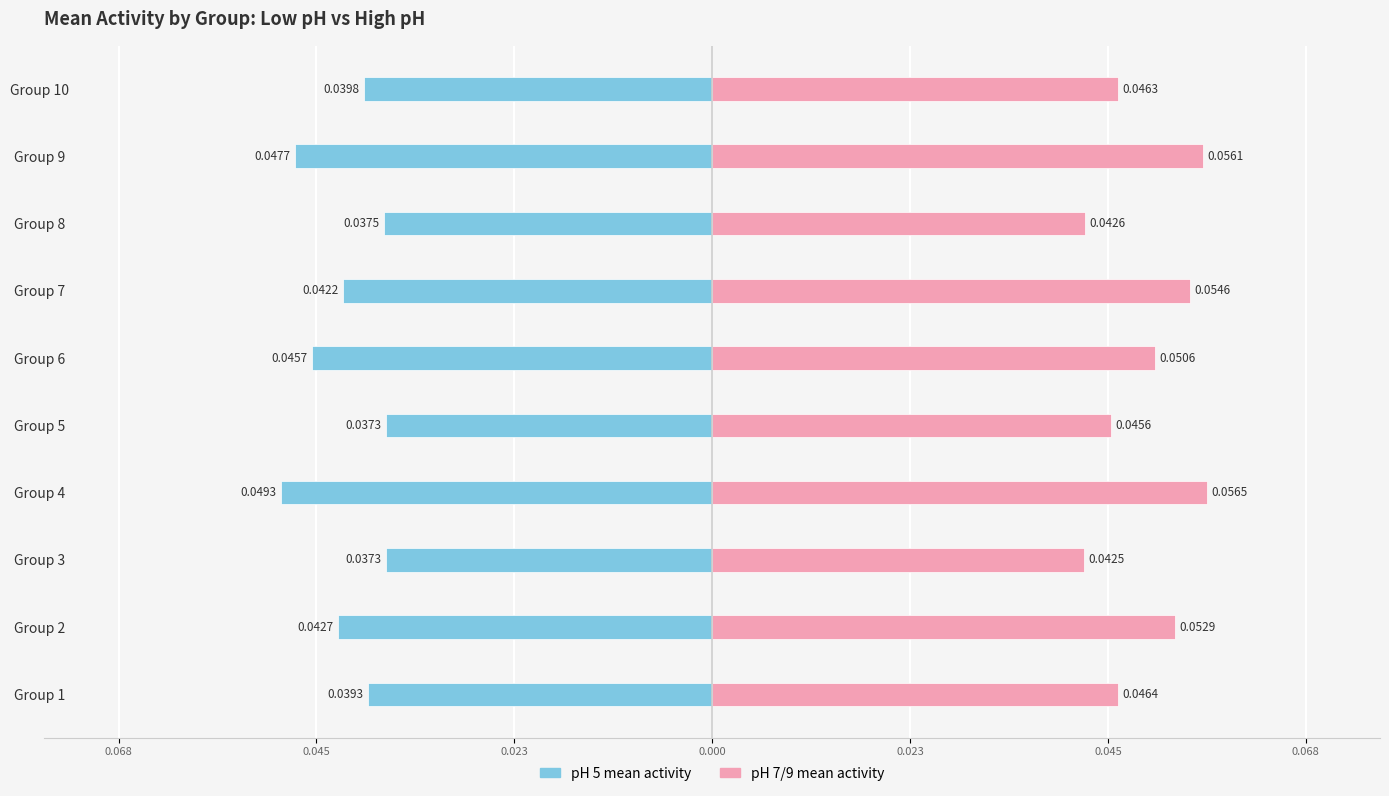

What is the maximum value shown in the chart?

0.1